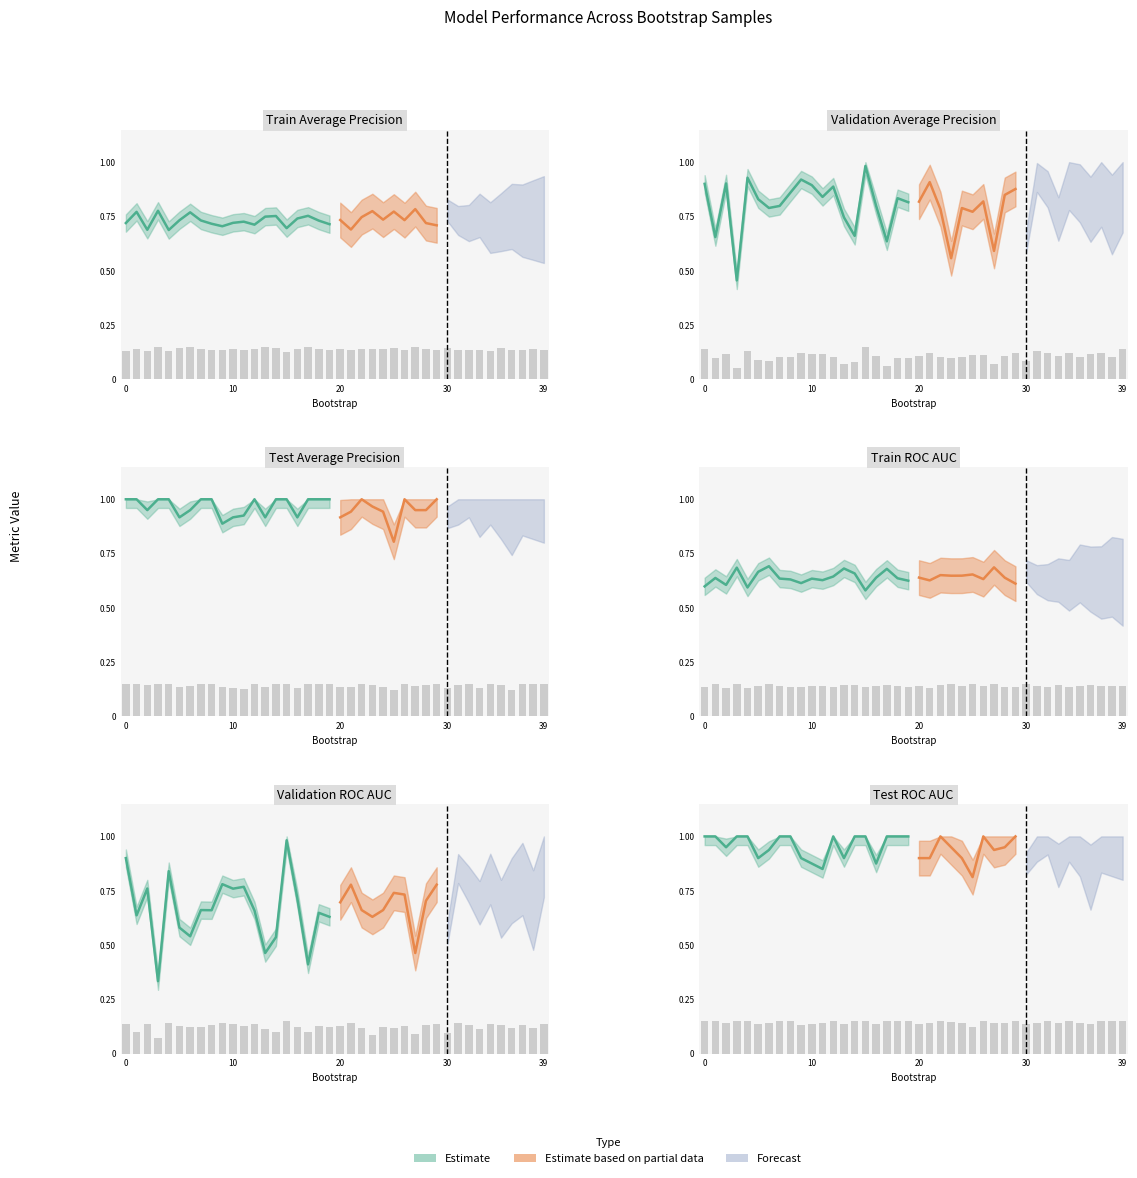

Which category has the highest value across all series?

27